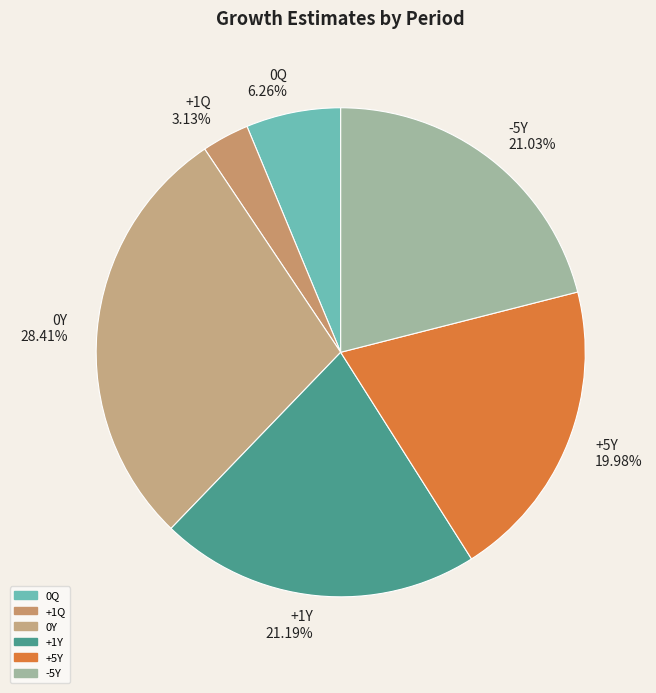

How many slices are in this pie chart?

6